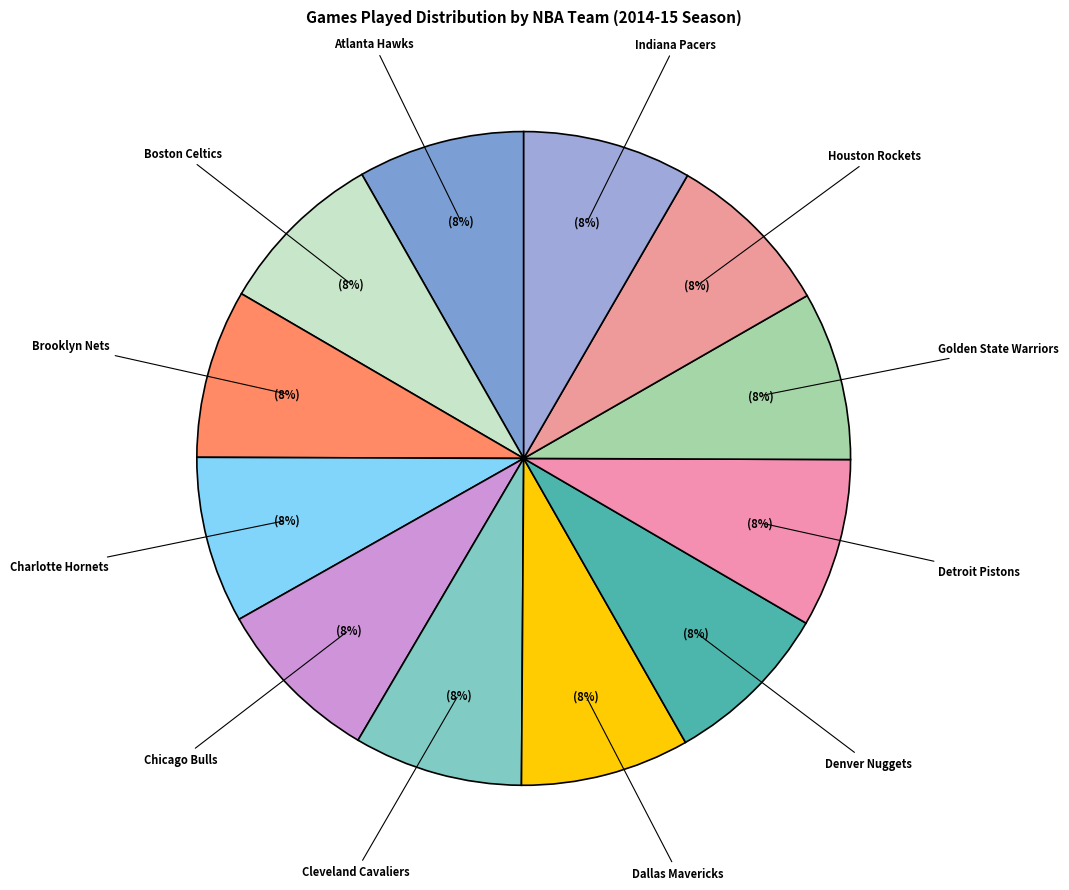

Which slice is the smallest?

Atlanta Hawks